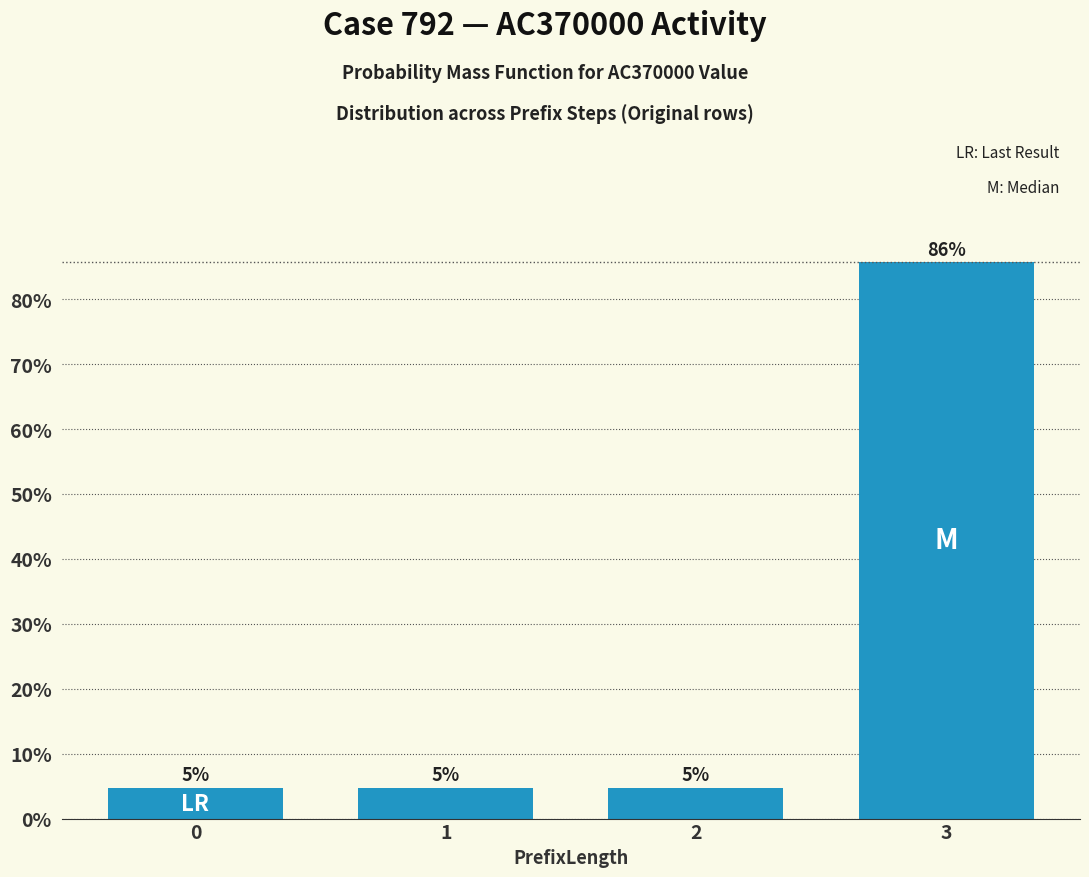

Reading left to right, extract all data points from this chart.

0=0.0	1=0.0	2=0.0	3=0.9